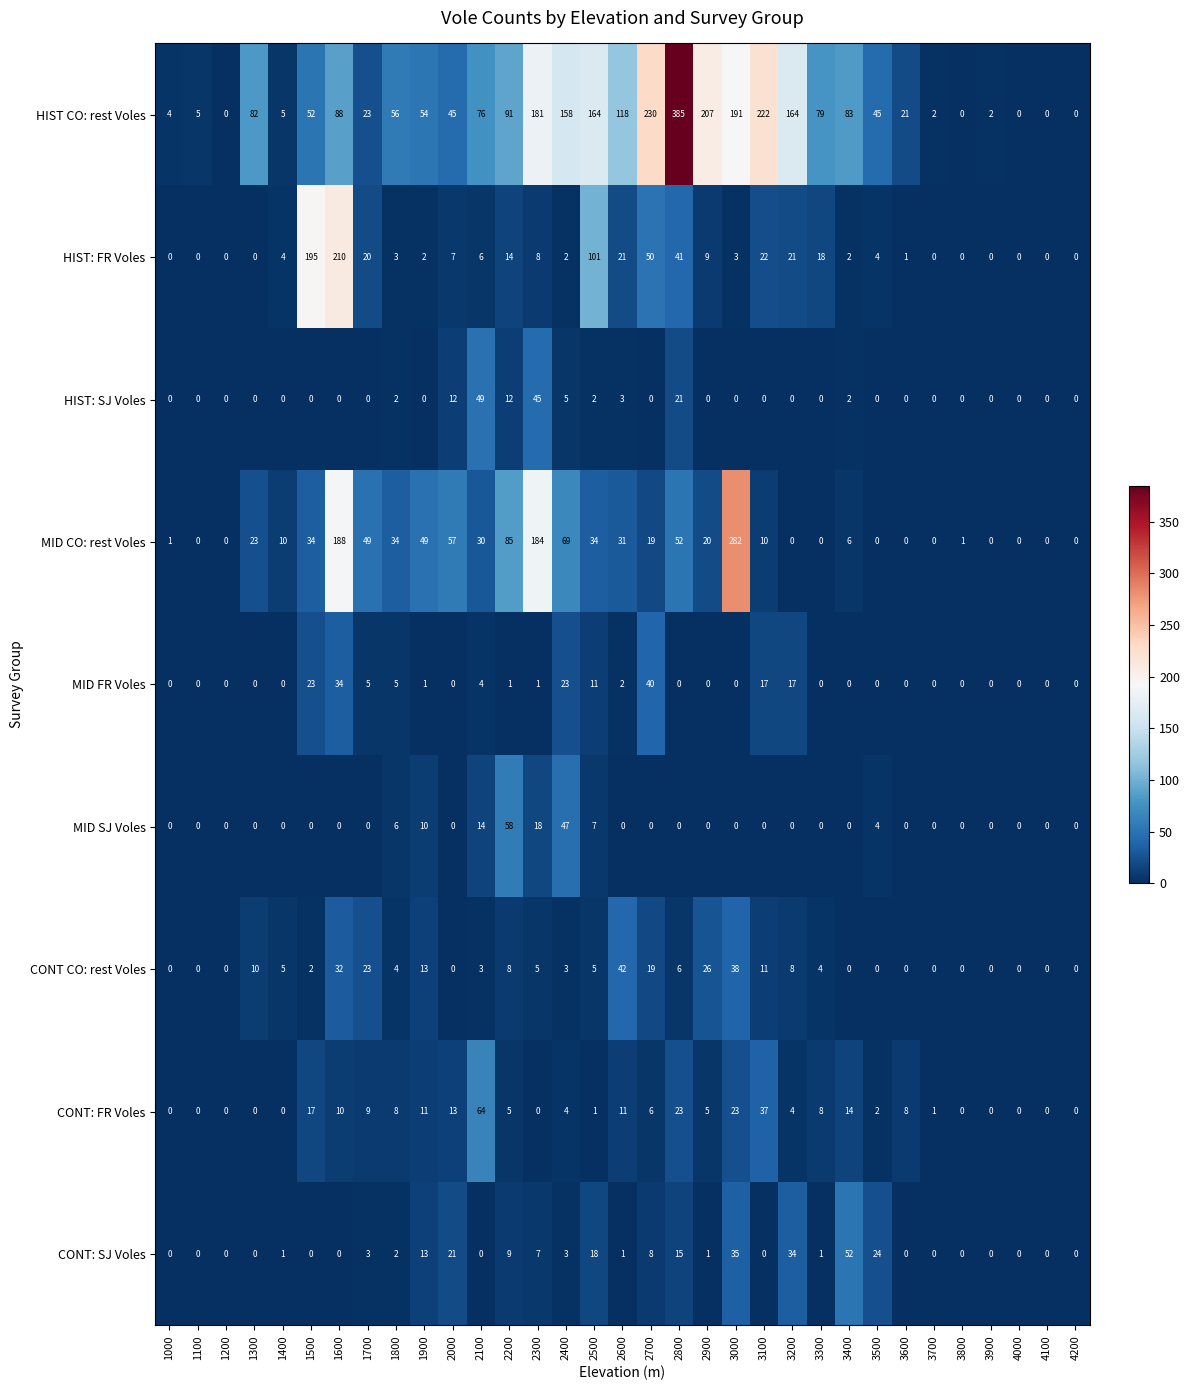

What is the total value across all series at 2400?

314